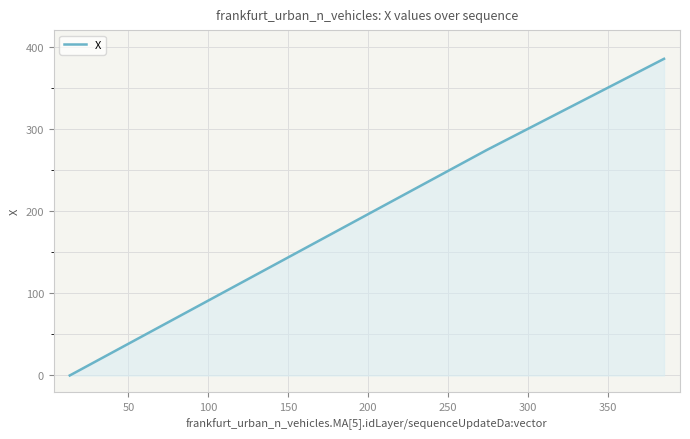

How many positive values are there?

3